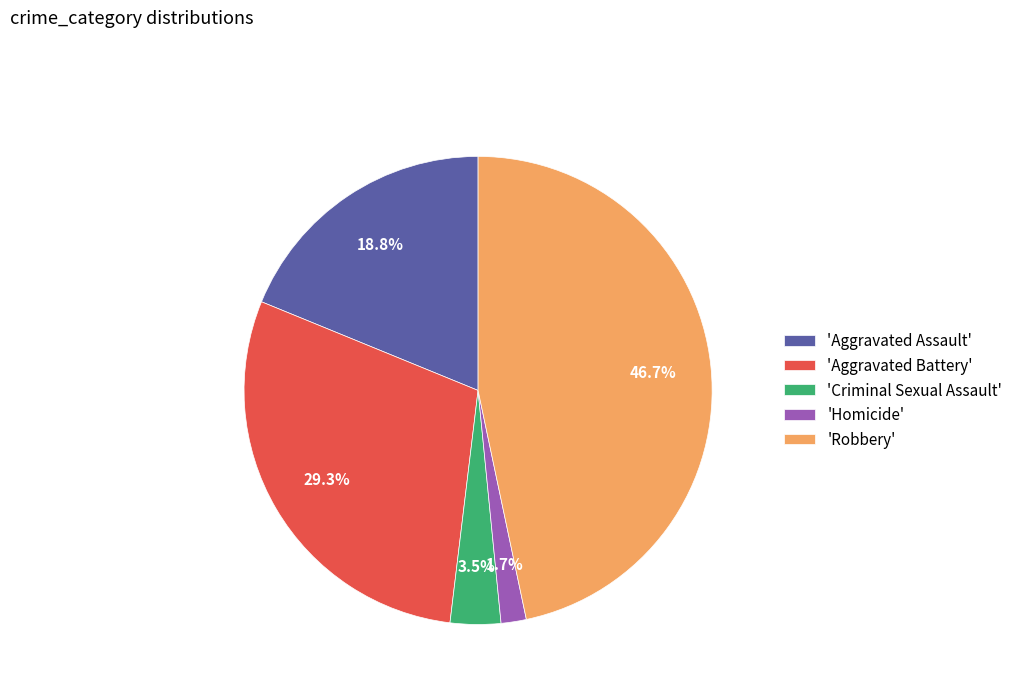

Which slice is the largest?

'Robbery'